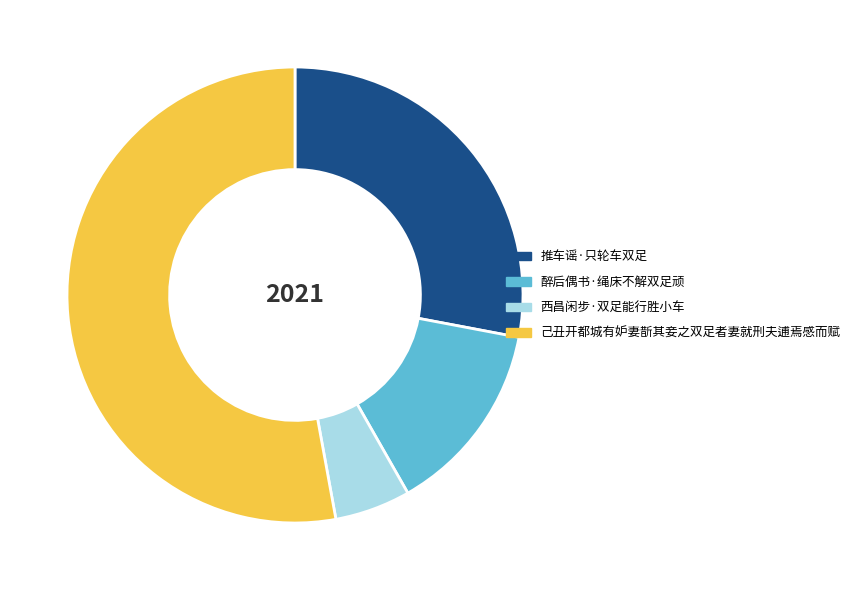

Which category has the smallest portion of the pie?

西昌闲步·双足能行胜小车